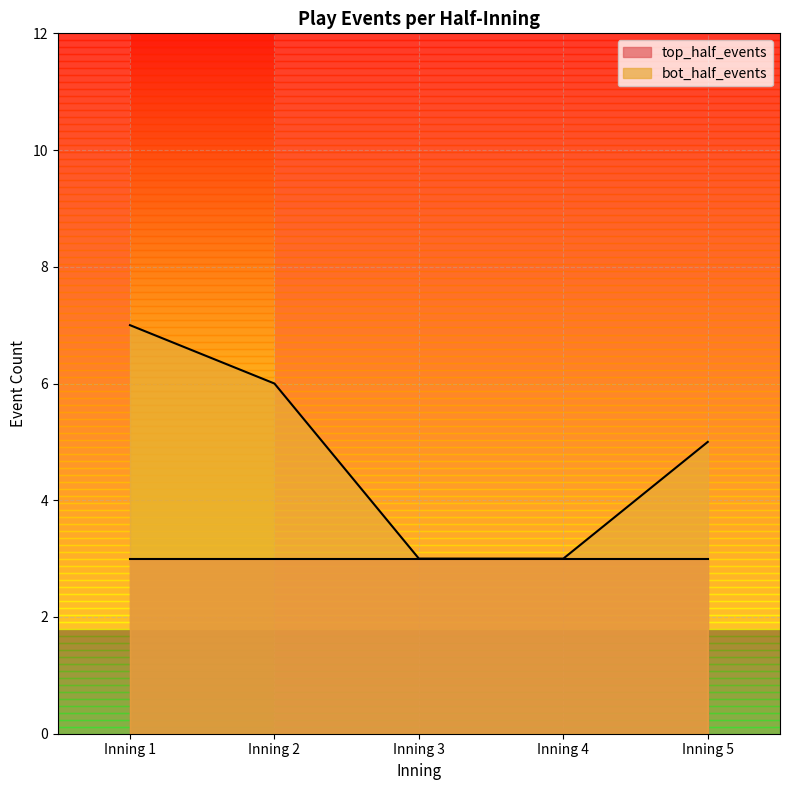

What is the difference between the maximum and second lowest values?

4